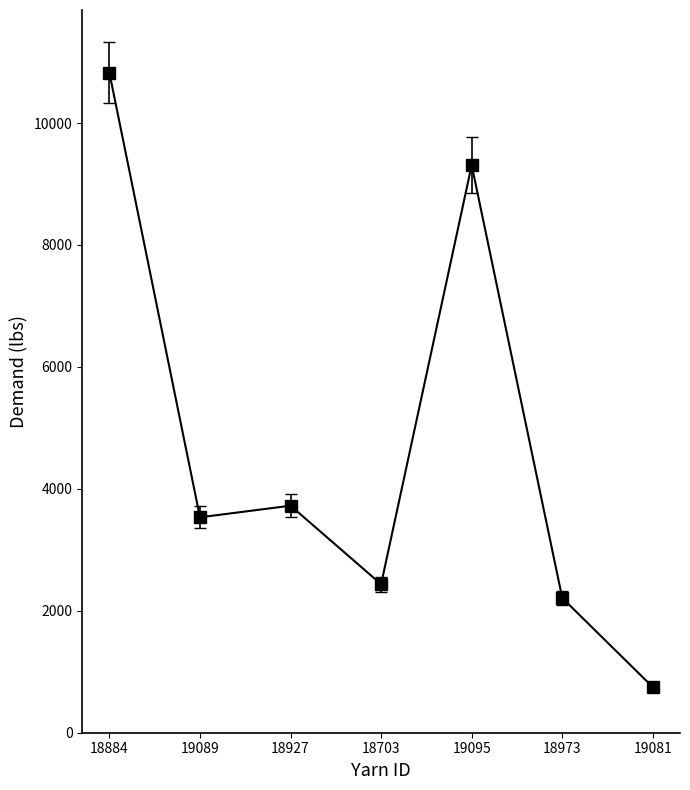

Count the number of data series in this chart.

1